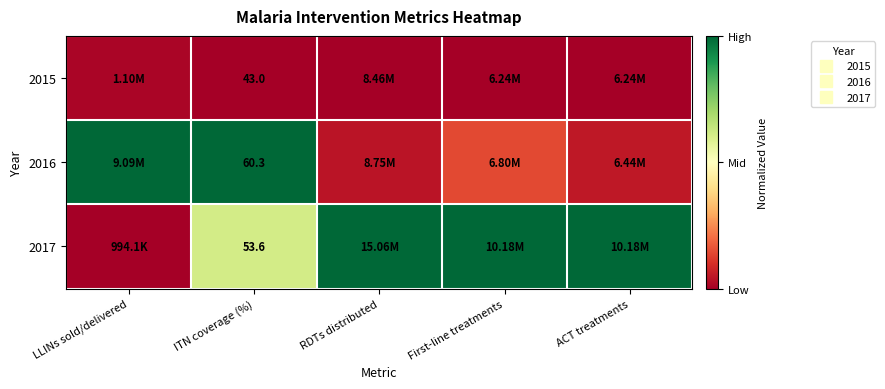

How many data points does each series have?

5